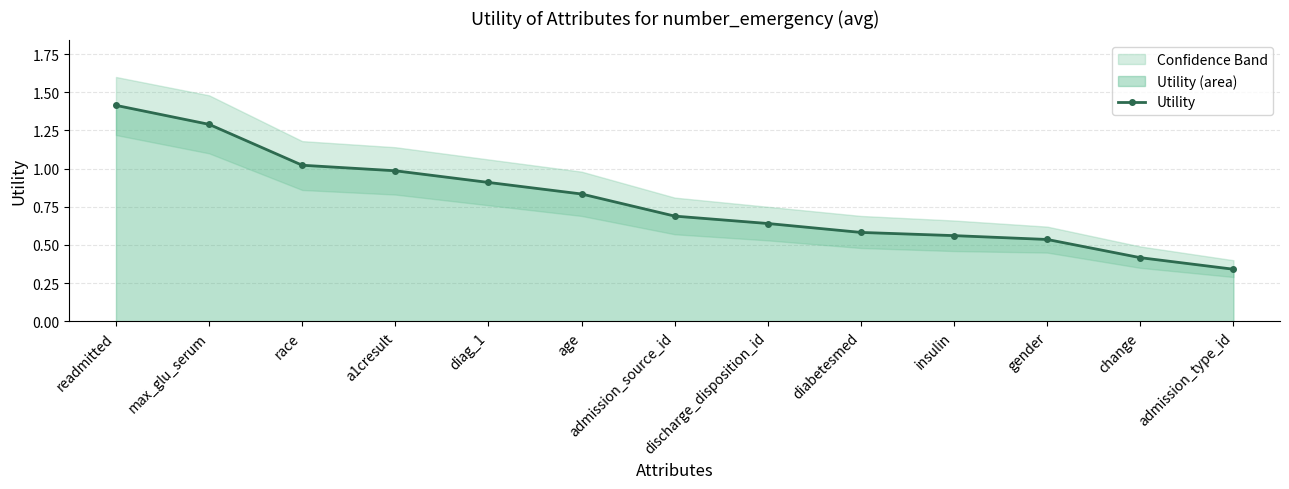

What is the sum of the values at discharge_disposition_id and a1cresult?

1.6